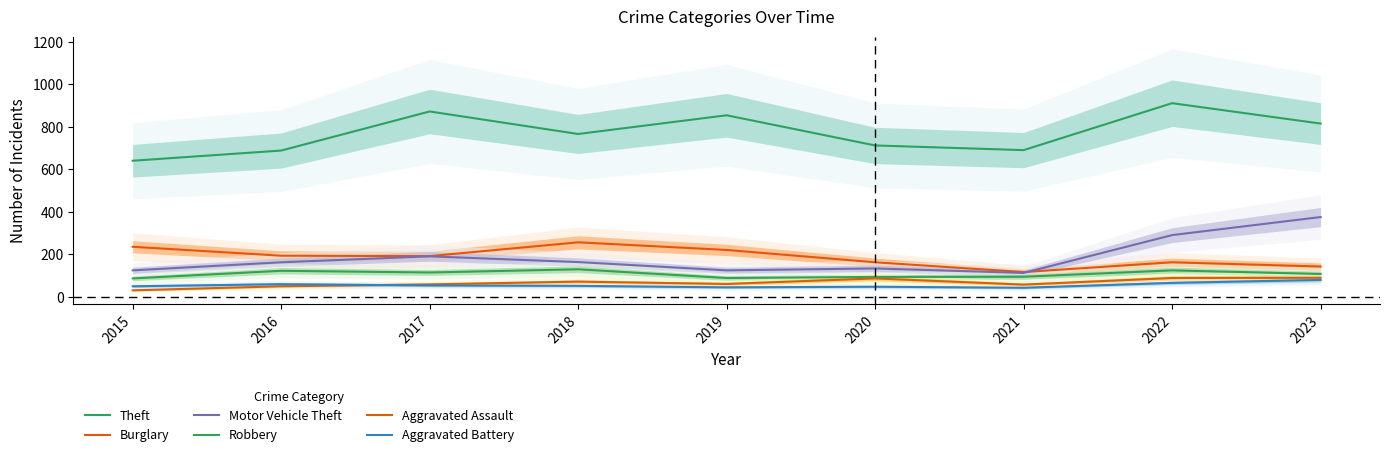

What is the average value of the Aggravated Battery series?

55